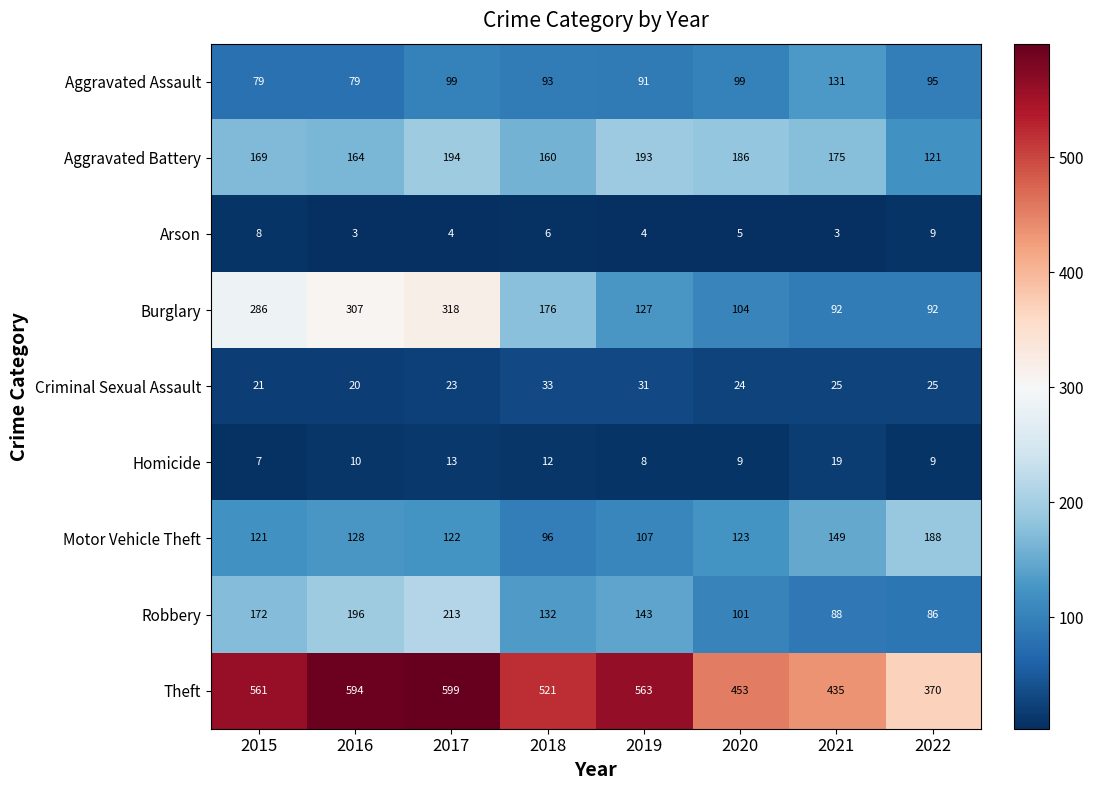

What is the total value across all series at 2022?

995